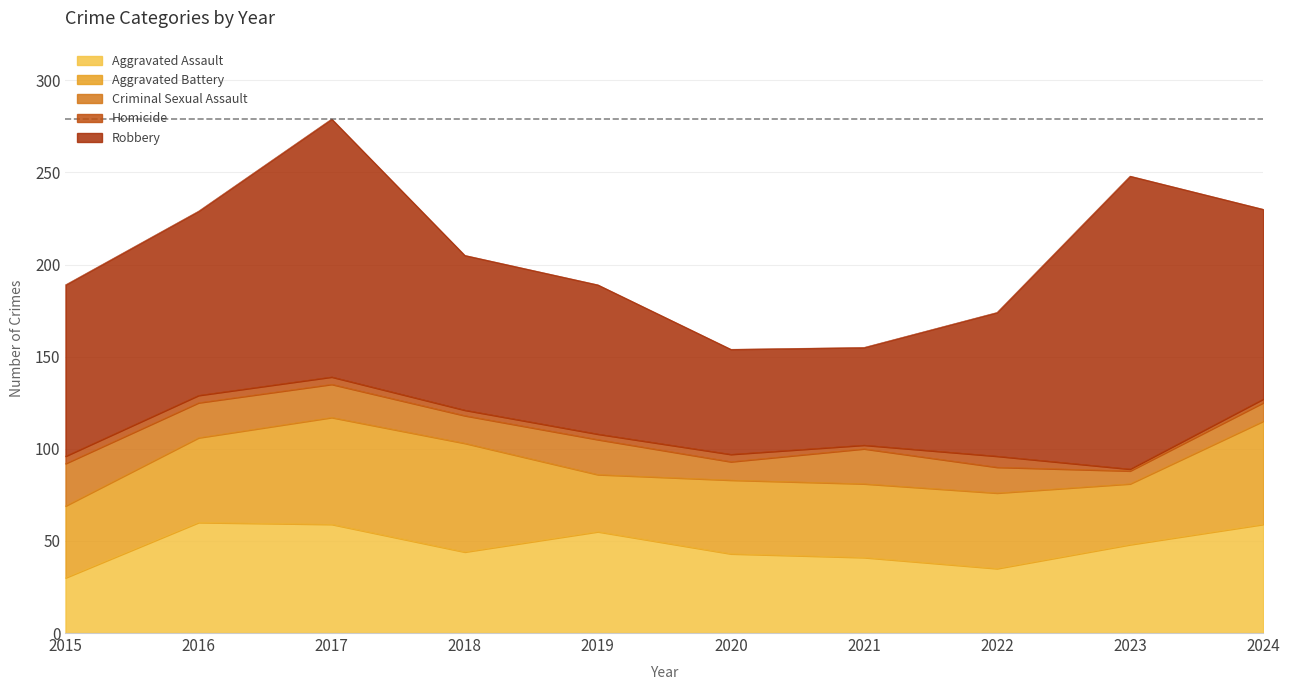

Rank the categories by Criminal Sexual Assault value from highest to lowest.

2015, 2016, 2019, 2021, 2017, 2018, 2022, 2020, 2024, 2023